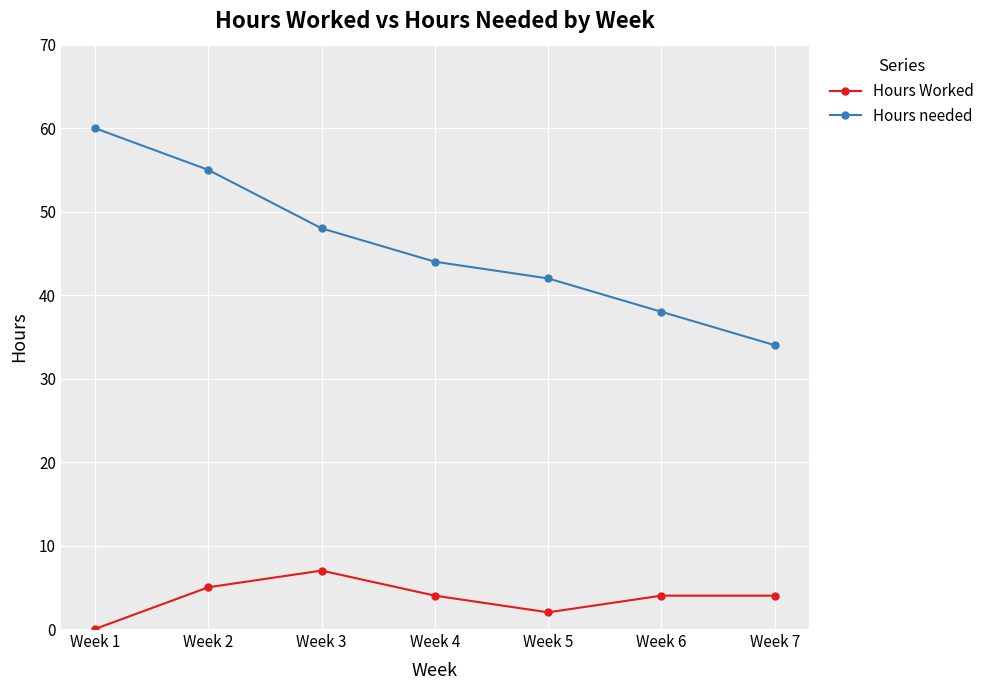

True or false: Hours needed and Hours Worked cross at least once.

False